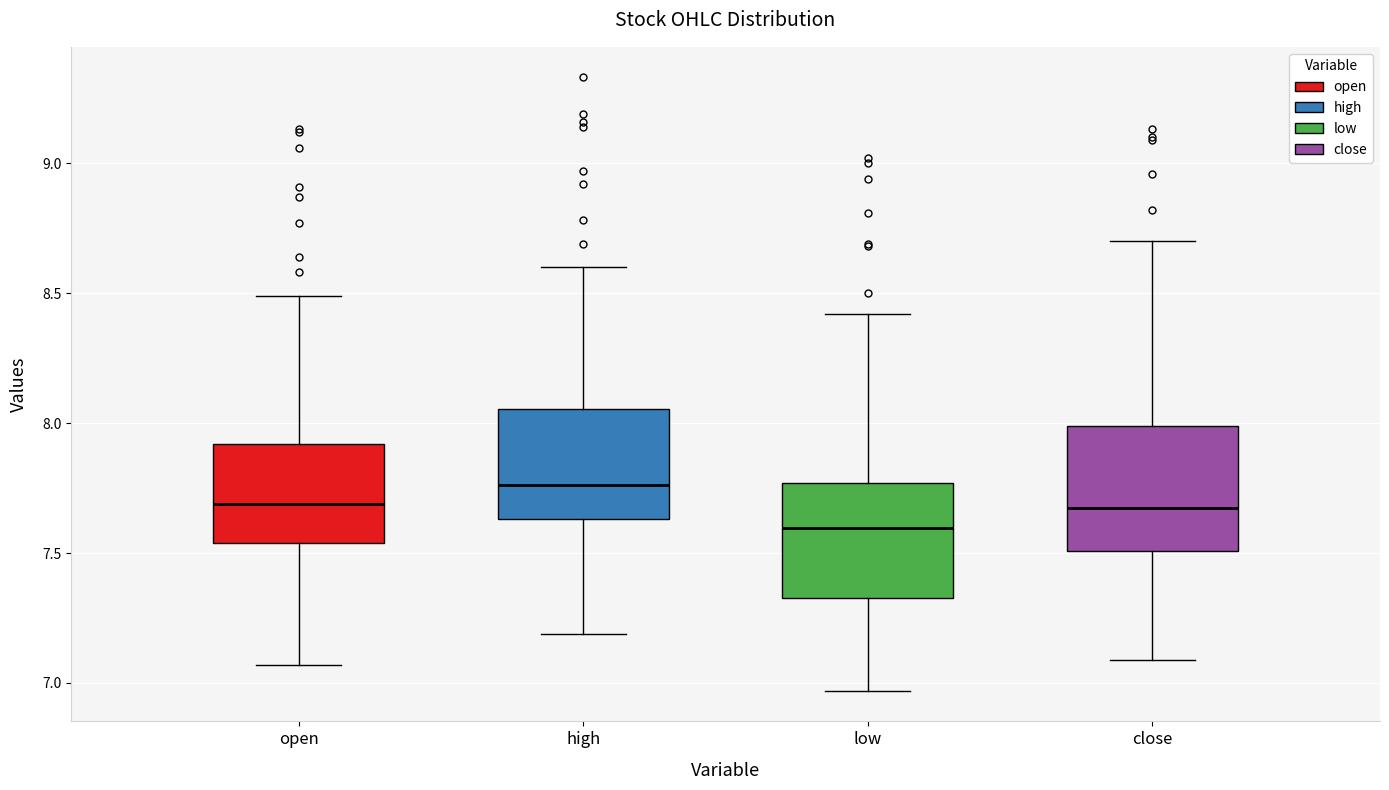

Which box has the lowest median line?

low